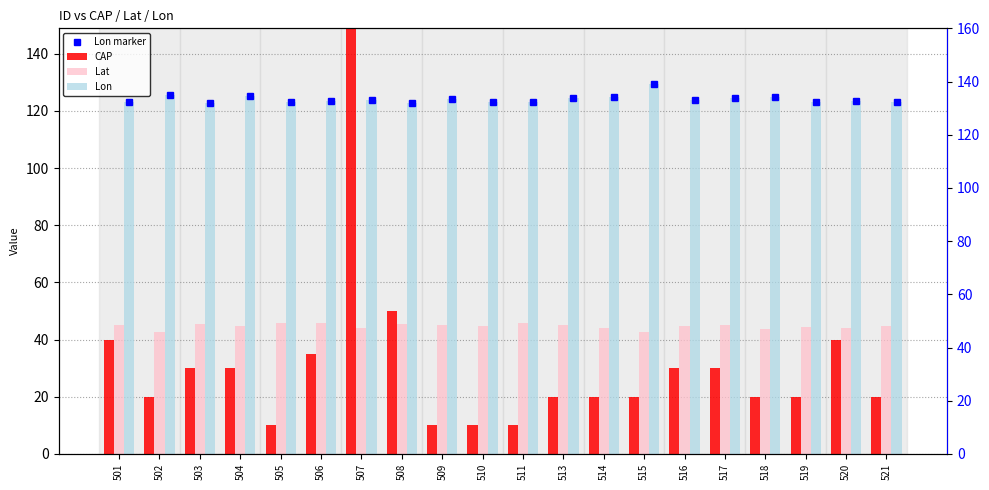

Which series has the widest spread of values?

CAP